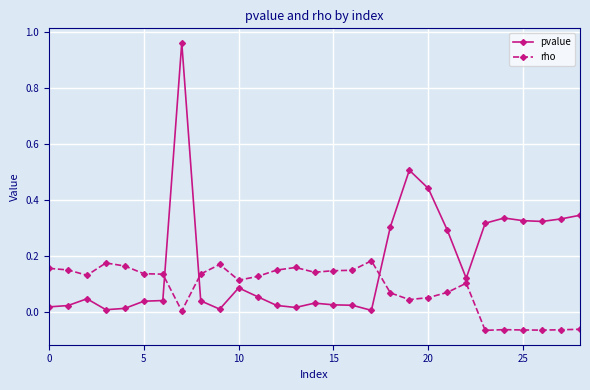

Which series has the largest total across all categories?

pvalue